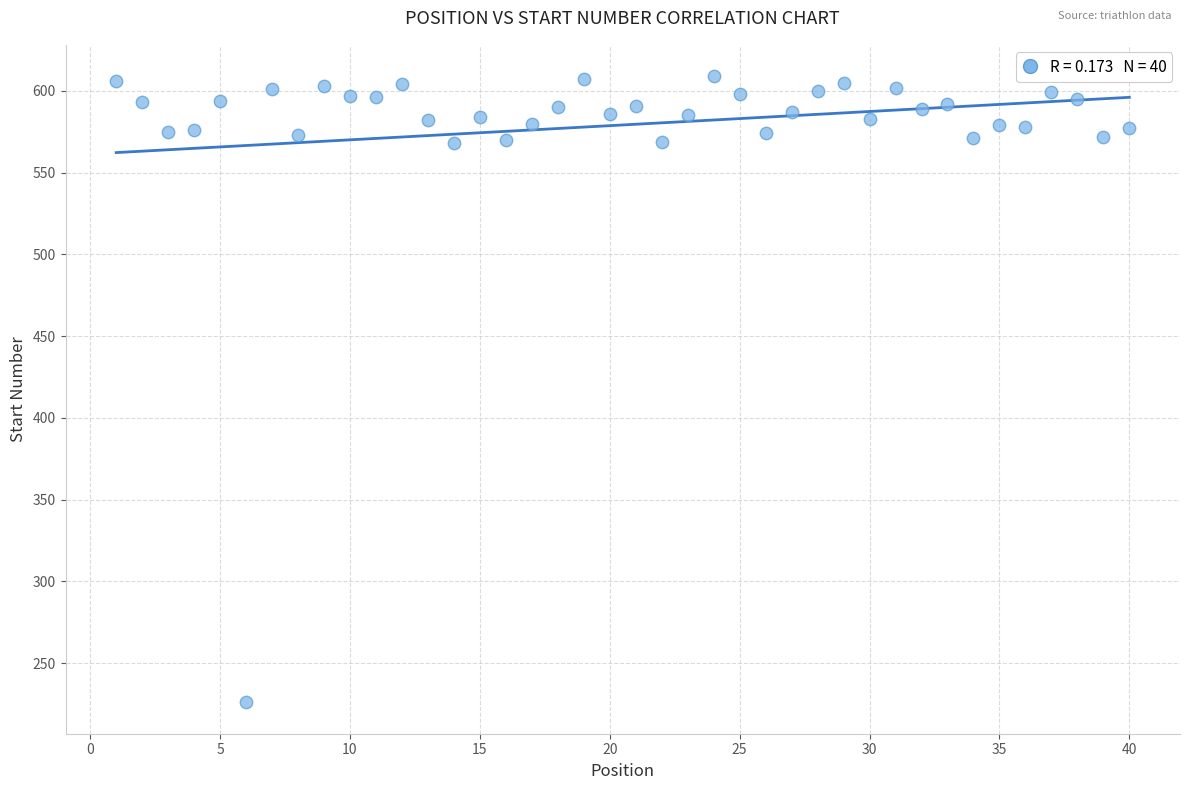

What is the range of X values (max minus min)?

39